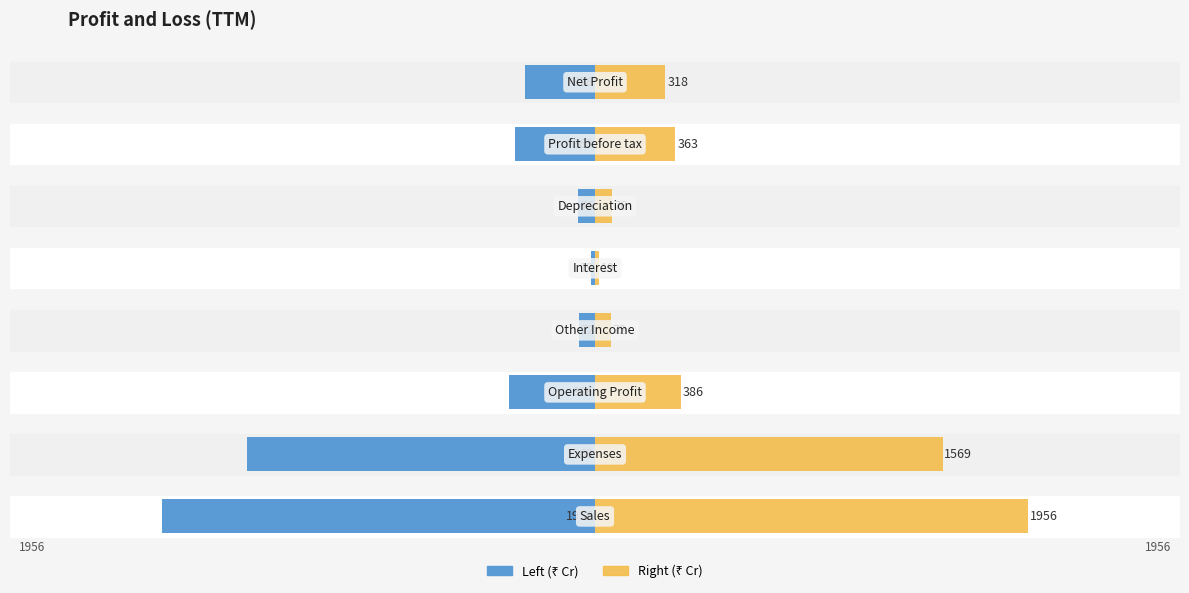

What is the difference between the second highest and minimum values in the TTM Value (Right) series?

1550